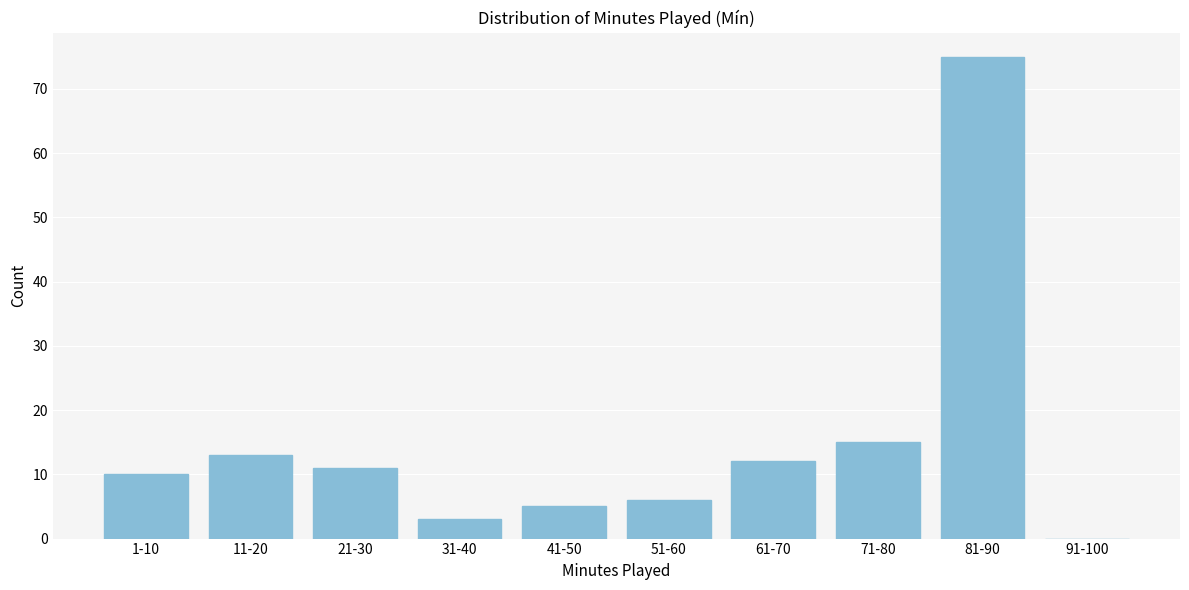

Reading left to right, transcribe all the data shown in this chart.

1-10=10	11-20=13	21-30=11	31-40=3	41-50=5	51-60=6	61-70=12	71-80=15	81-90=75	91-100=0